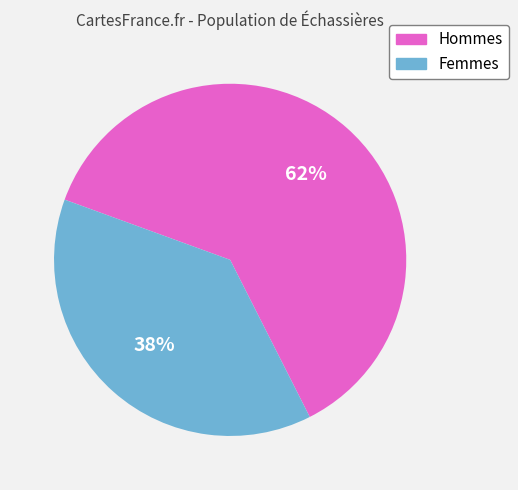

Is there any slice that represents more than half of the pie?

Yes